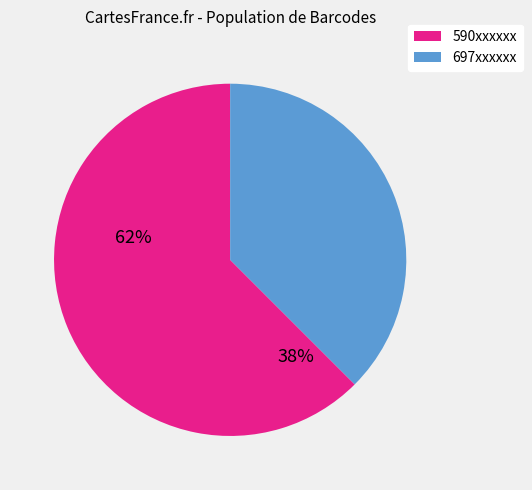

Is there any slice that represents more than half of the pie?

Yes